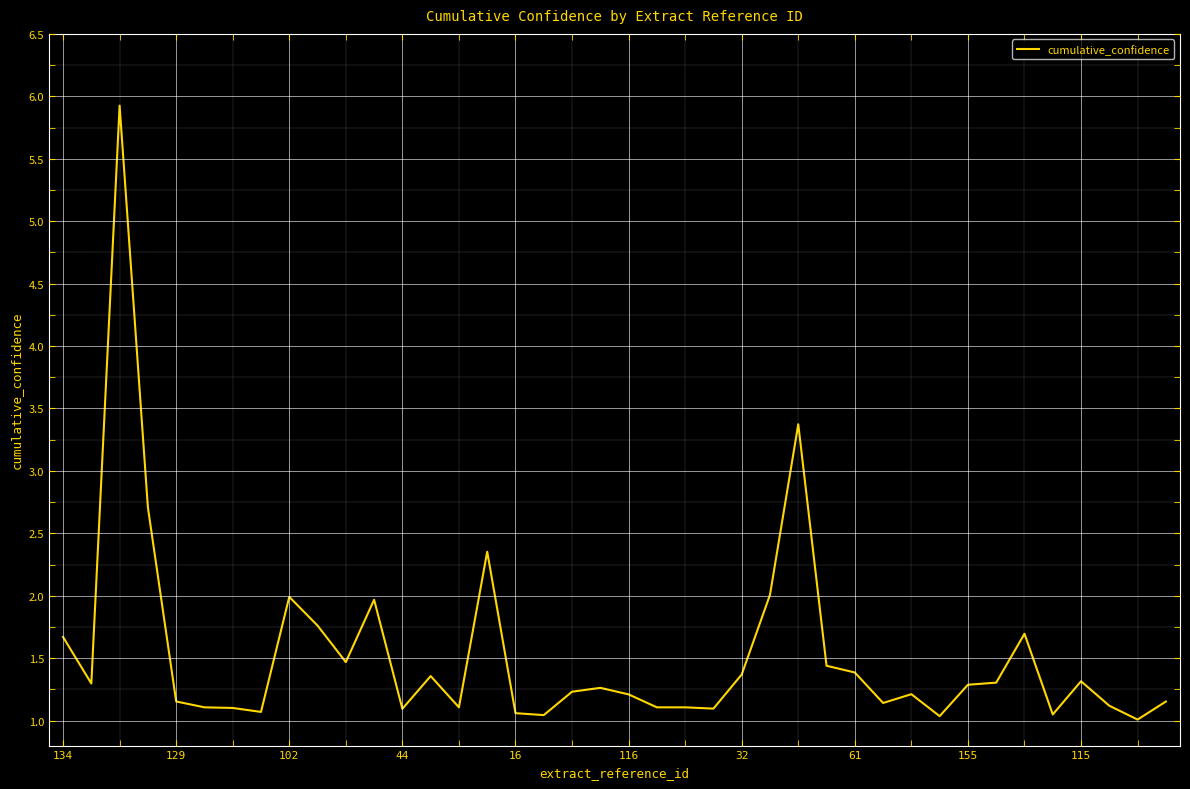

What is the maximum value shown in the chart?

5.9